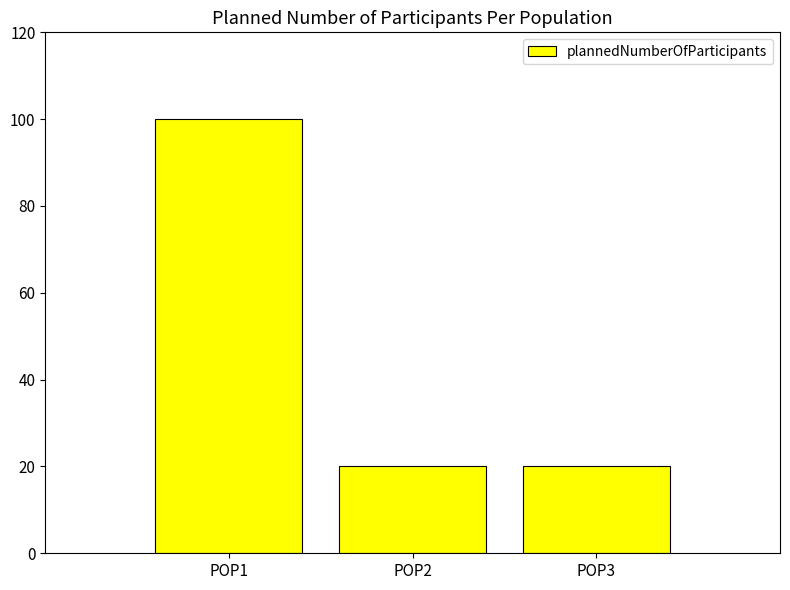

What is the average value?

47